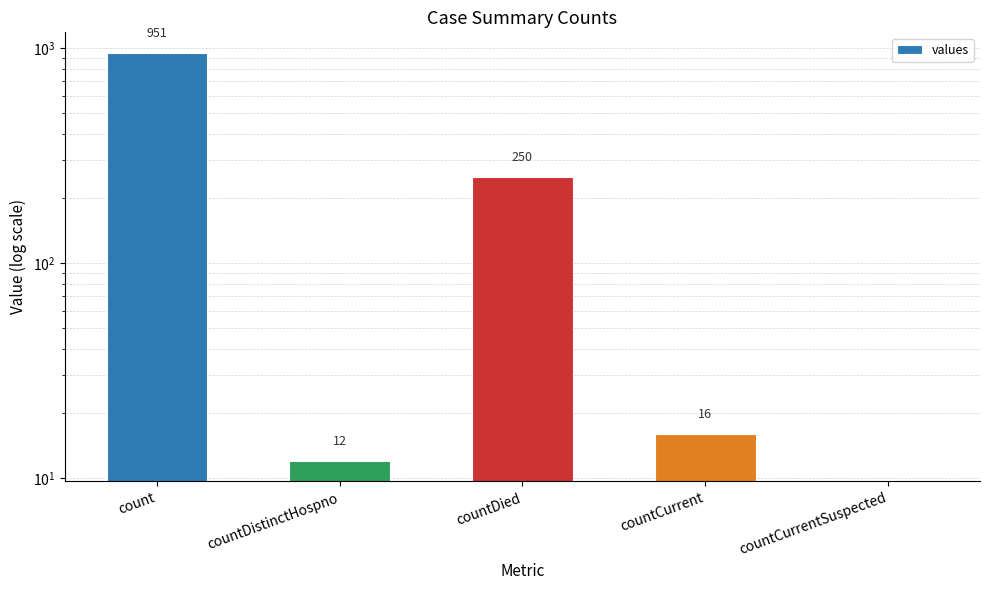

Which label corresponds to the largest value in the chart?

count